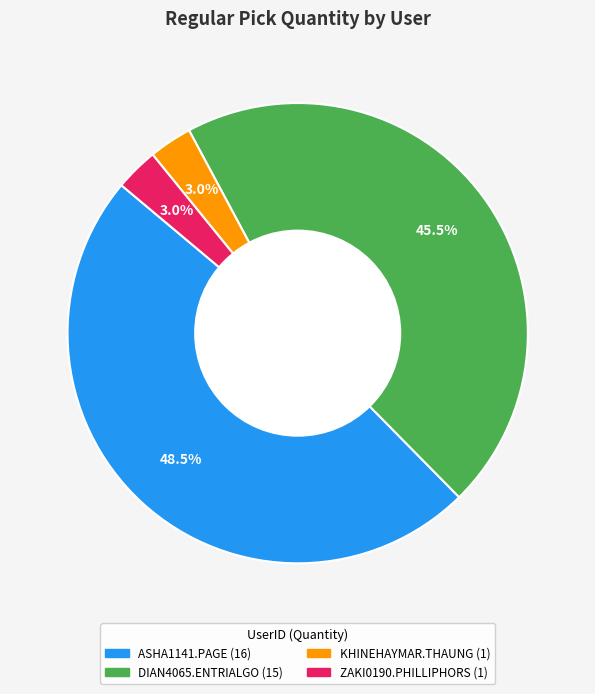

Which slice is the largest?

ASHA1141.PAGE